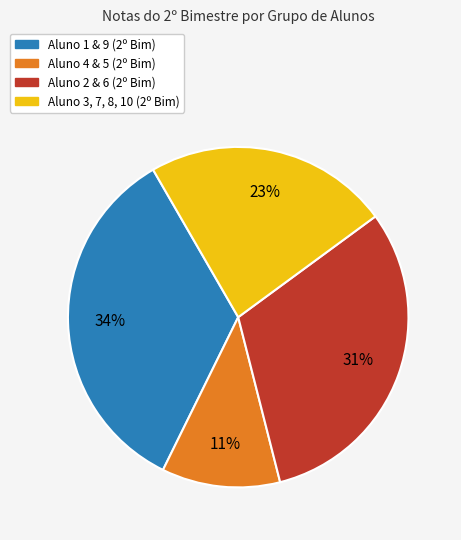

To the nearest percent, what is the difference between the largest and smallest slice percentages?

23%